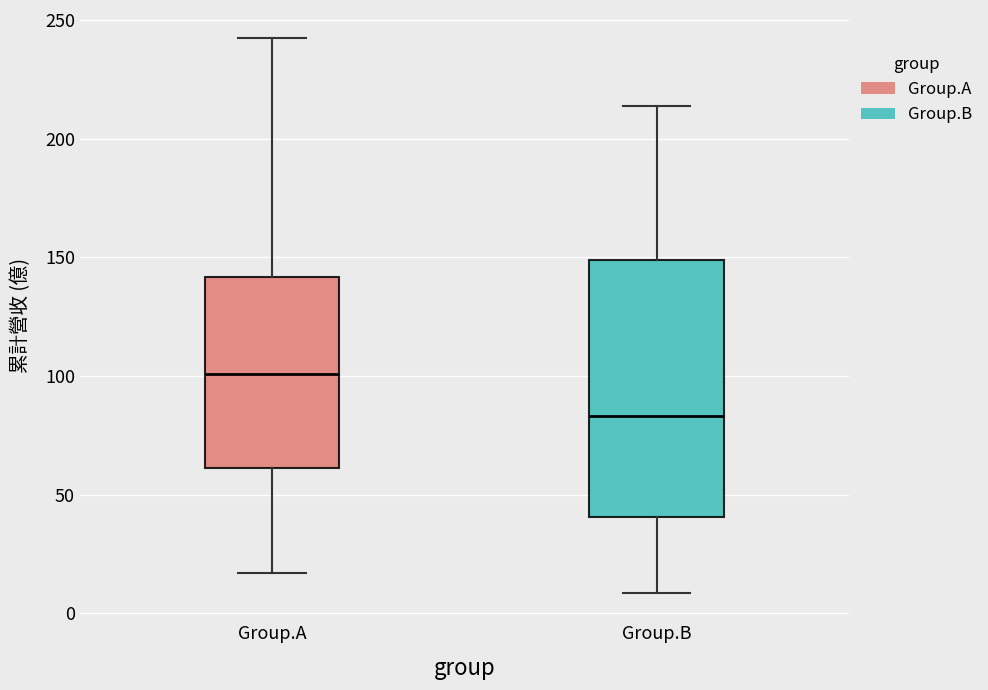

Where is the lower edge of the box for Group.A on the y-axis? The values are not printed on the chart, so give them approximately, as read against the axis.

60